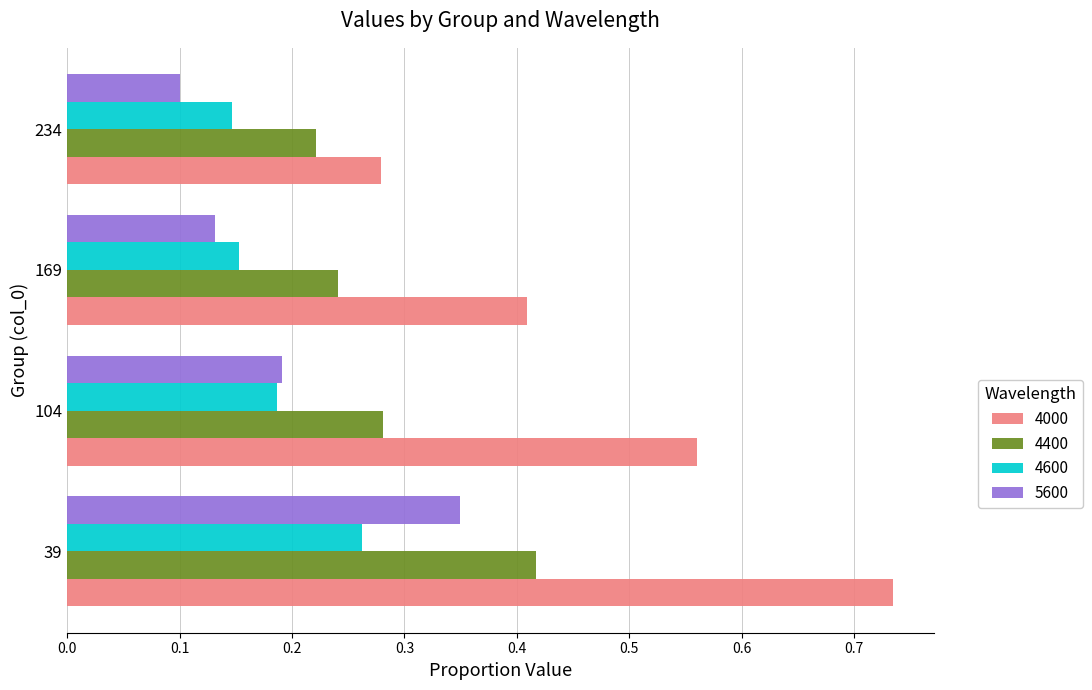

At 234, list the series in order from largest to smallest.

4000, 4400, 4600, 5600